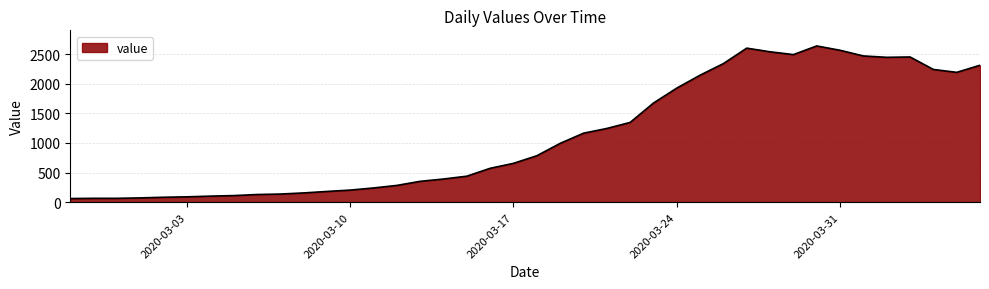

True or false: the data has more than 1 interior local peaks.

True